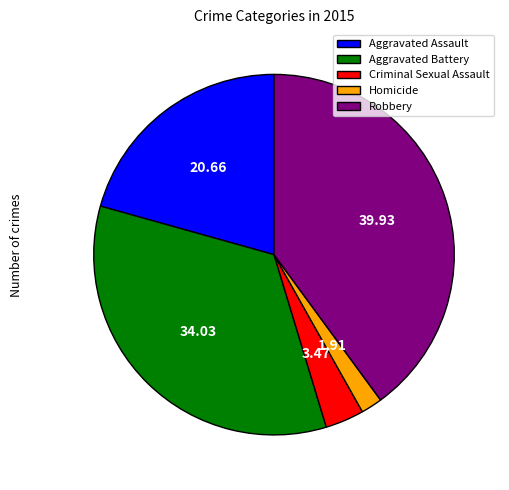

Between Robbery and Homicide, which is larger?

Robbery